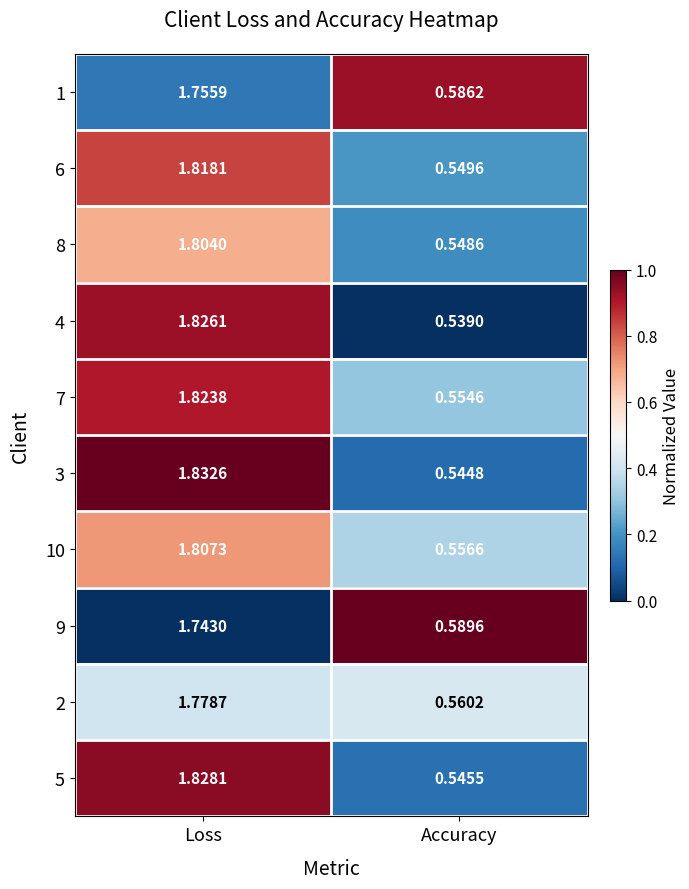

Which label corresponds to the largest value in the chart?

Loss